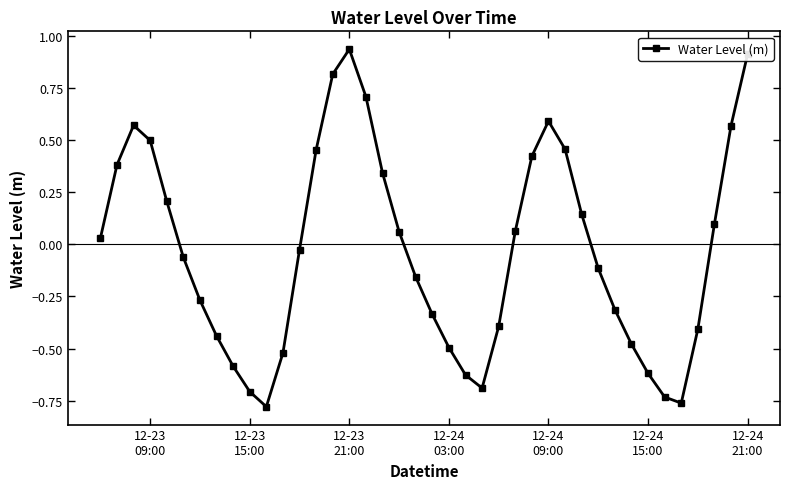

What is the difference between the maximum and minimum values?

1.7